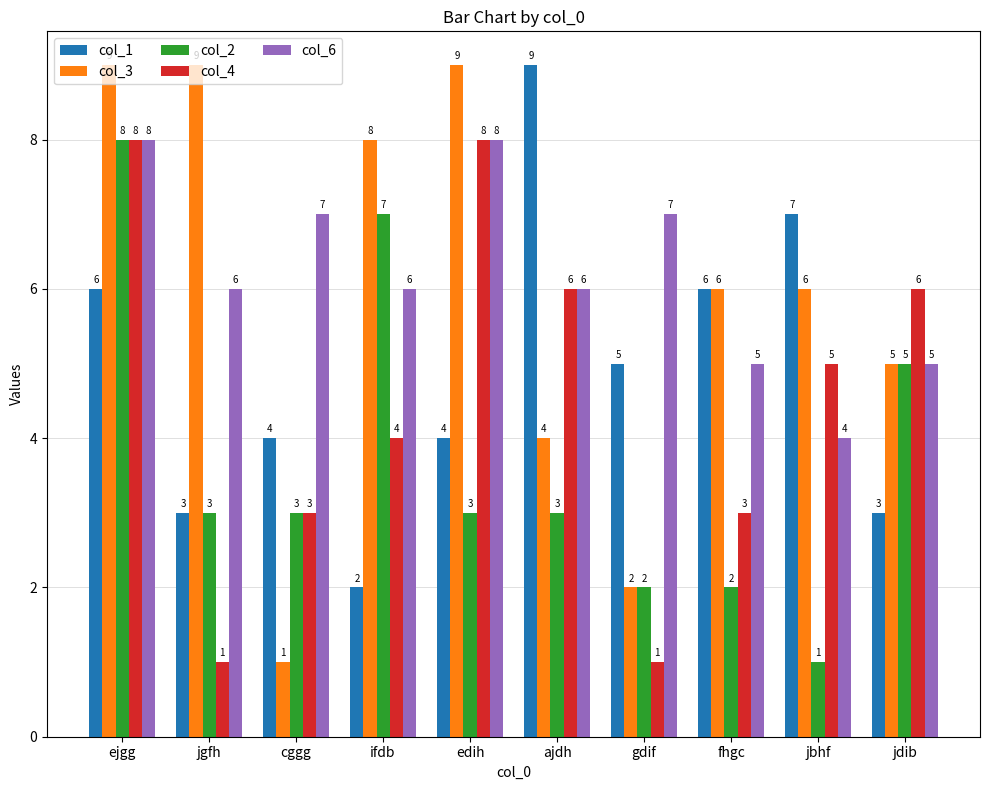

What is the sum of the col_1 values at edih and ifdb?

6